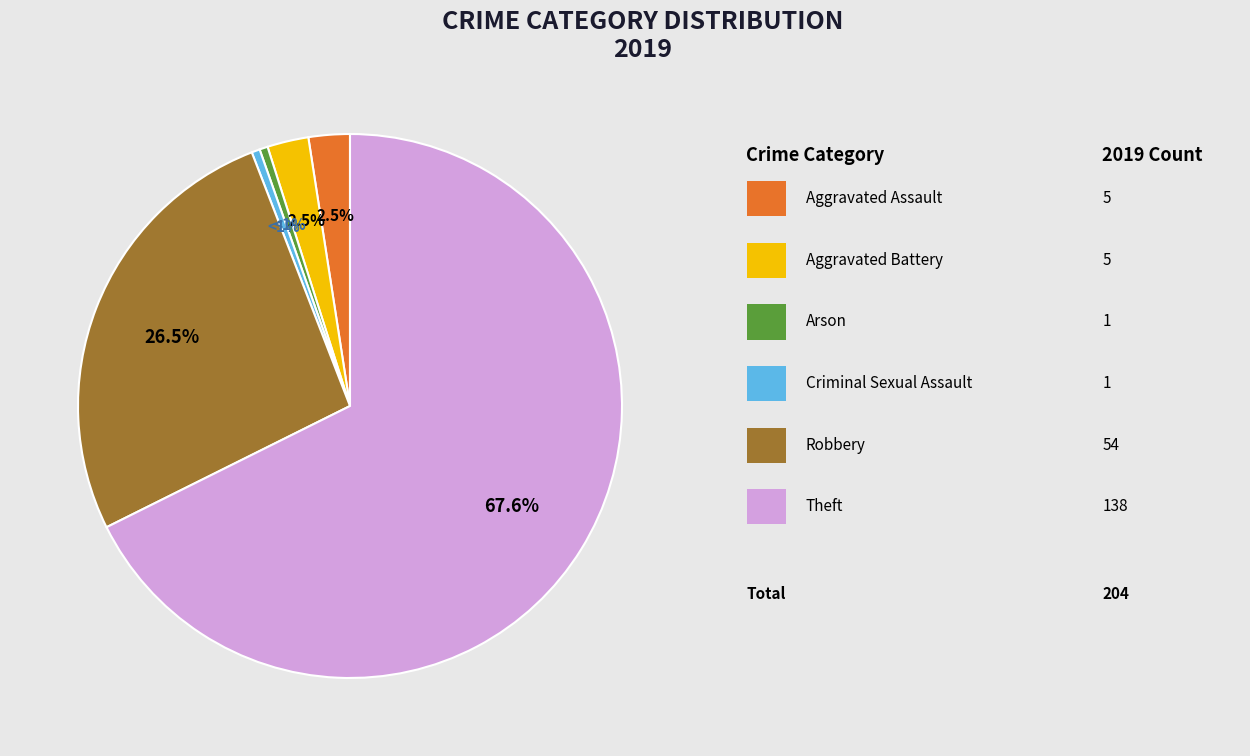

Is there a majority slice in this chart?

Yes